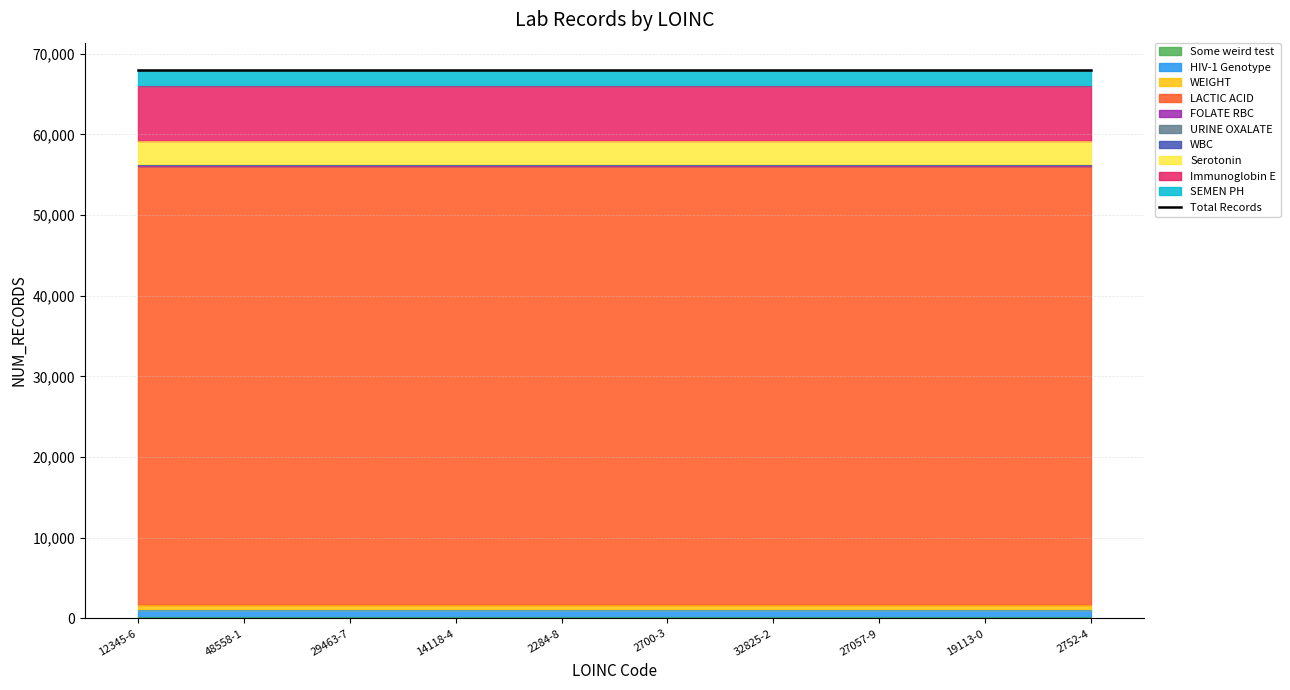

What is the value of the 1st point from the left?

150